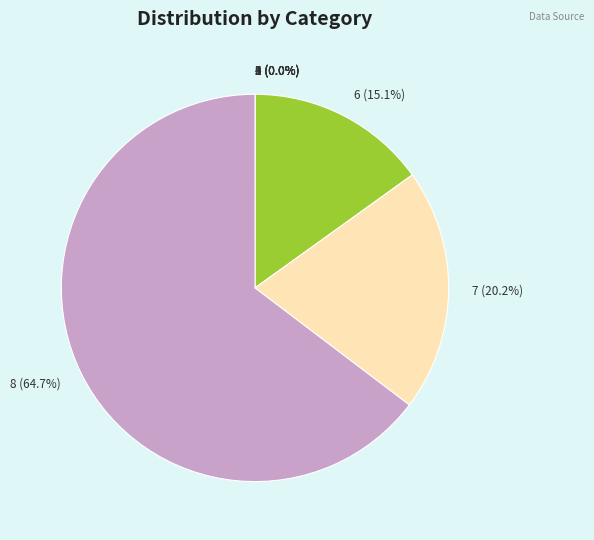

Does any single category account for the majority?

Yes